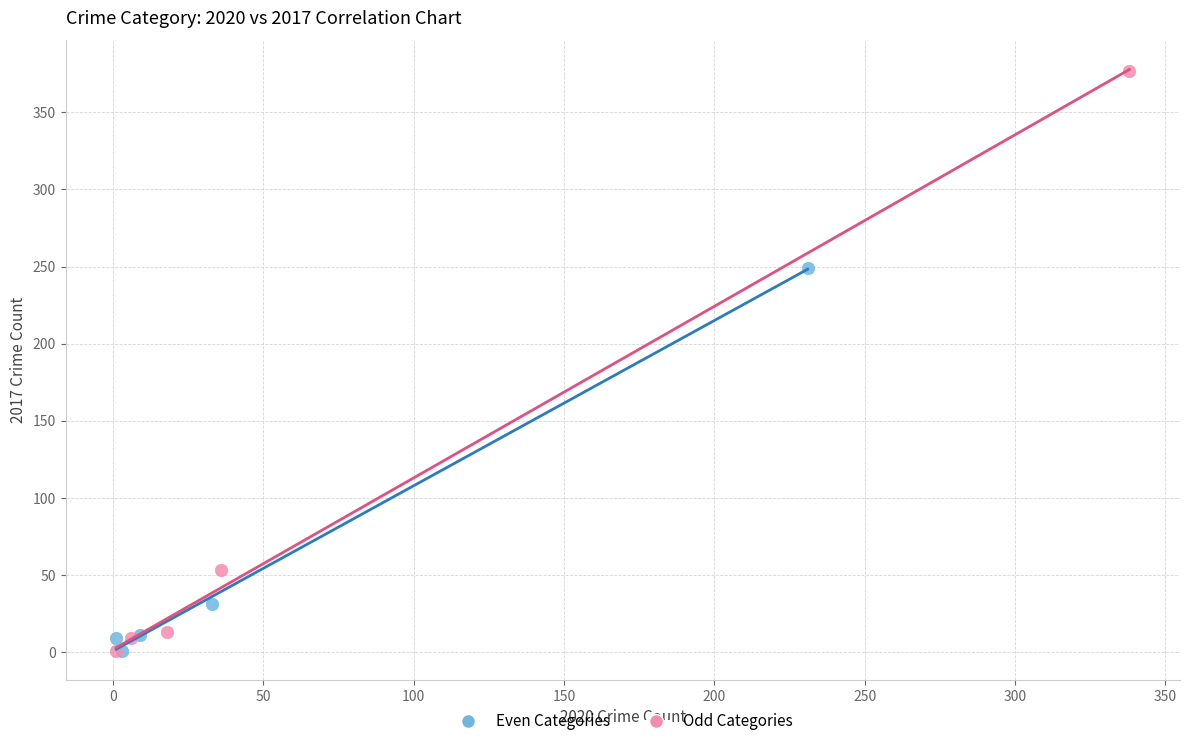

Which series has the widest spread of Y values?

Odd Categories